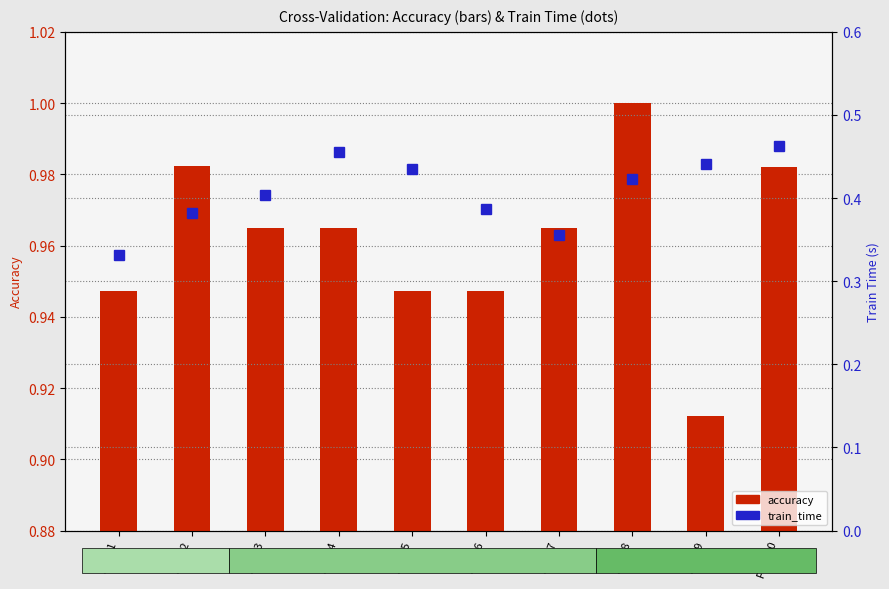

Rank the series at Fold 2 from lowest to highest value.

train_time, accuracy